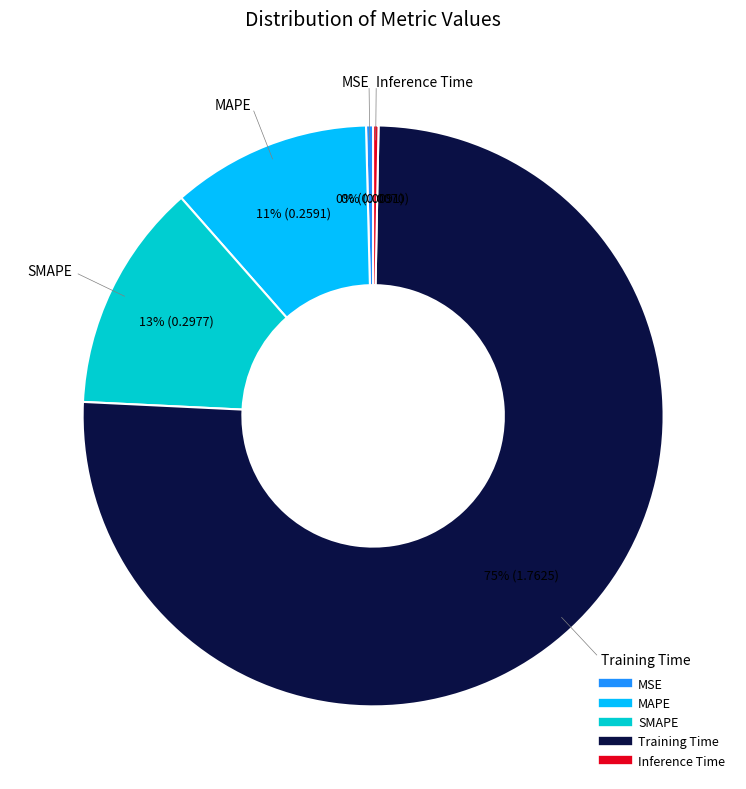

To the nearest percent, what is the difference between the MAPE and Inference Time slice percentages?

11%